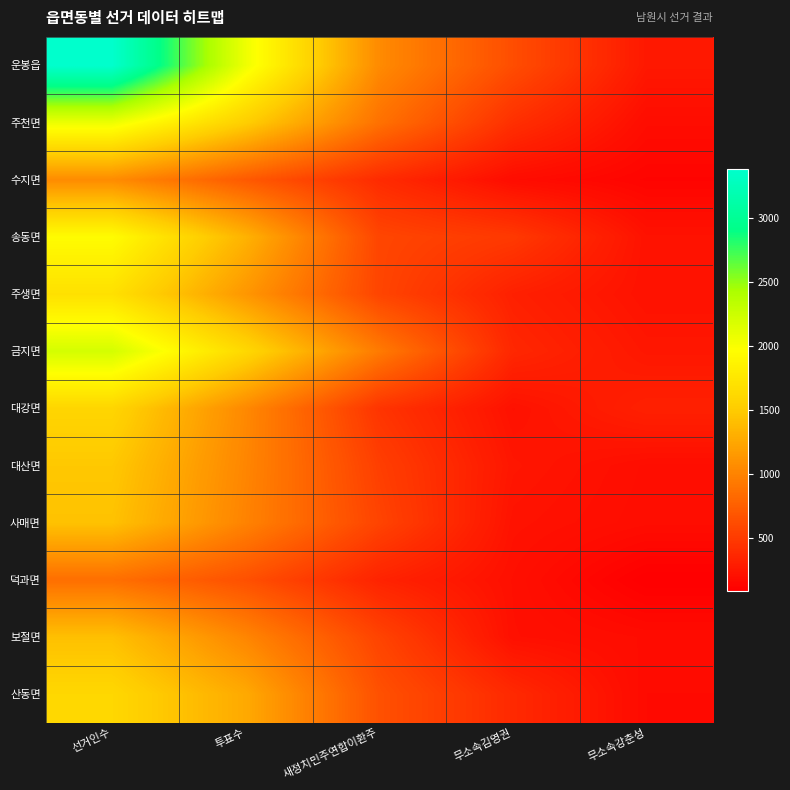

Reading left to right, list all the values displayed in this chart.

운봉읍: 선거인수=3386	투표수=2057	새정치민주연합이환주=1050	무소속김영권=627	무소속강춘성=259
주천면: 선거인수=2069	투표수=1526	새정치민주연합이환주=875	무소속김영권=421	무소속강춘성=180
수지면: 선거인수=1059	투표수=711	새정치민주연합이환주=391	무소속김영권=178	무소속강춘성=122
송동면: 선거인수=1947	투표수=1328	새정치민주연합이환주=573	무소속김영권=486	무소속강춘성=218
주생면: 선거인수=1691	투표수=1135	새정치민주연합이환주=568	무소속김영권=315	무소속강춘성=216
금지면: 선거인수=2207	투표수=1617	새정치민주연합이환주=940	무소속김영권=361	무소속강춘성=249
대강면: 선거인수=1590	투표수=1038	새정치민주연합이환주=453	무소속김영권=213	무소속강춘성=318
대산면: 선거인수=1478	투표수=1018	새정치민주연합이환주=525	무소속김영권=245	무소속강춘성=186
사매면: 선거인수=1433	투표수=998	새정치민주연합이환주=560	무소속김영권=221	무소속강춘성=180
덕과면: 선거인수=858	투표수=646	새정치민주연합이환주=333	무소속김영권=200	무소속강춘성=86
보절면: 선거인수=1418	투표수=1016	새정치민주연합이환주=560	무소속김영권=204	무소속강춘성=174
산동면: 선거인수=1609	투표수=1264	새정치민주연합이환주=650	무소속김영권=377	무소속강춘성=163